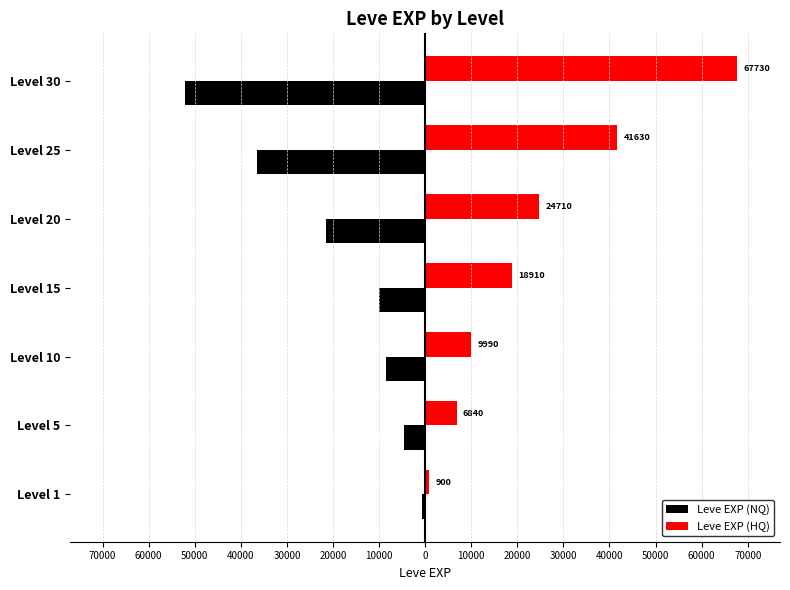

What is the difference between the maximum and minimum values in the Leve EXP (HQ) series?

66830